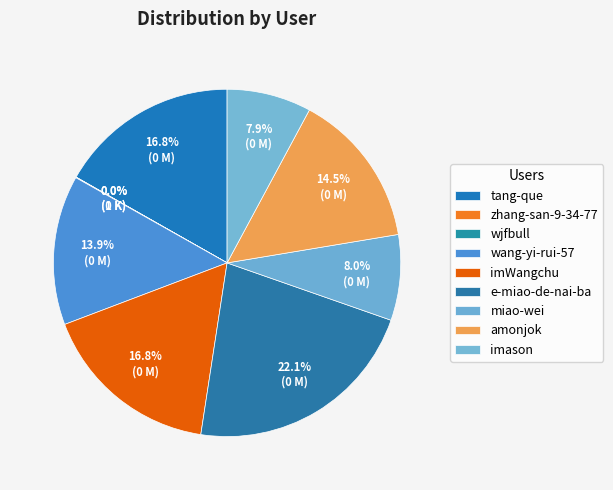

To the nearest percent, what is the combined percentage of tang-que and imason?

25%